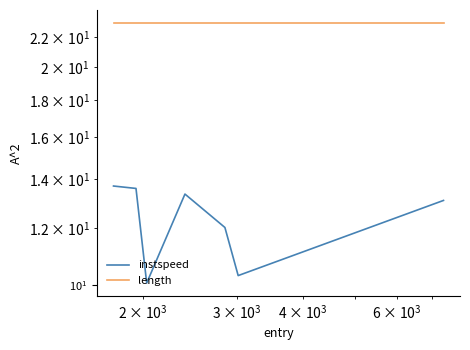

What is the highest value of the instspeed series?

13.7